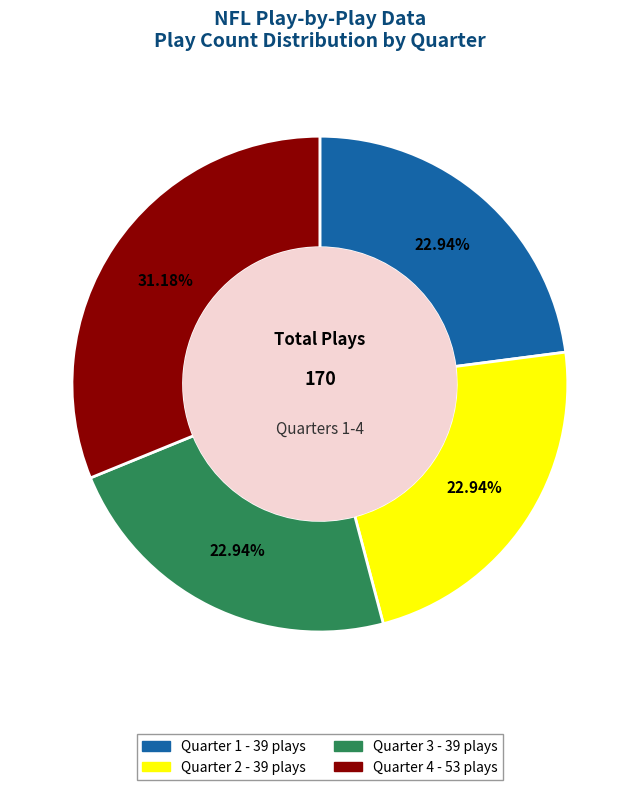

What is the ratio of the value at Quarter 2 to the value at Quarter 4?

0.7